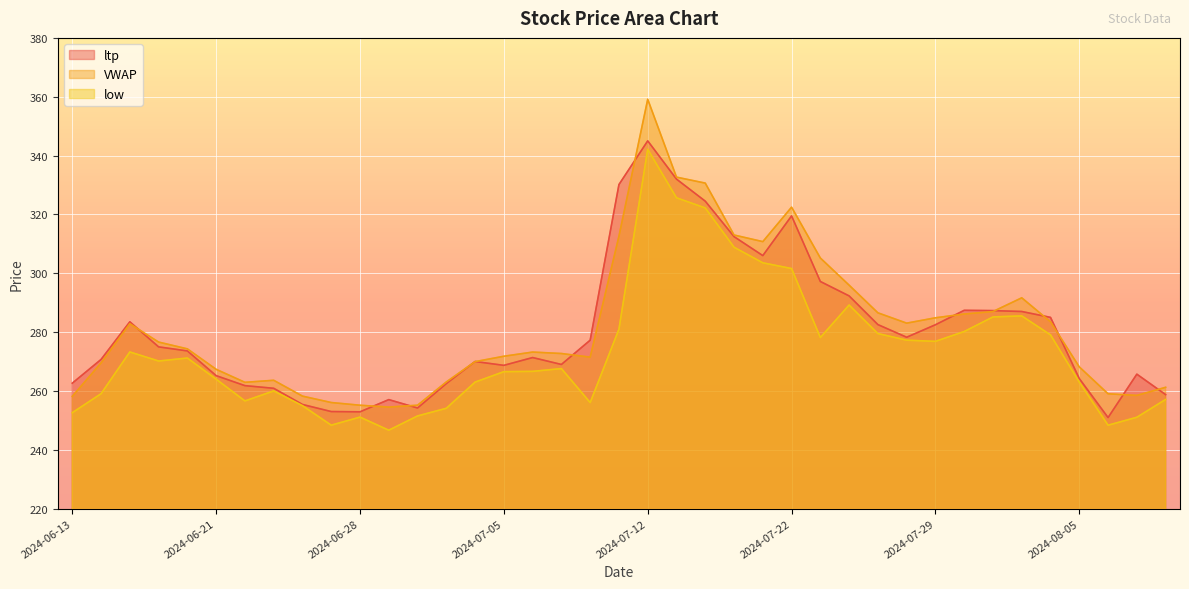

The low series shows 322.2 at 2024-07-16. True or false?

True